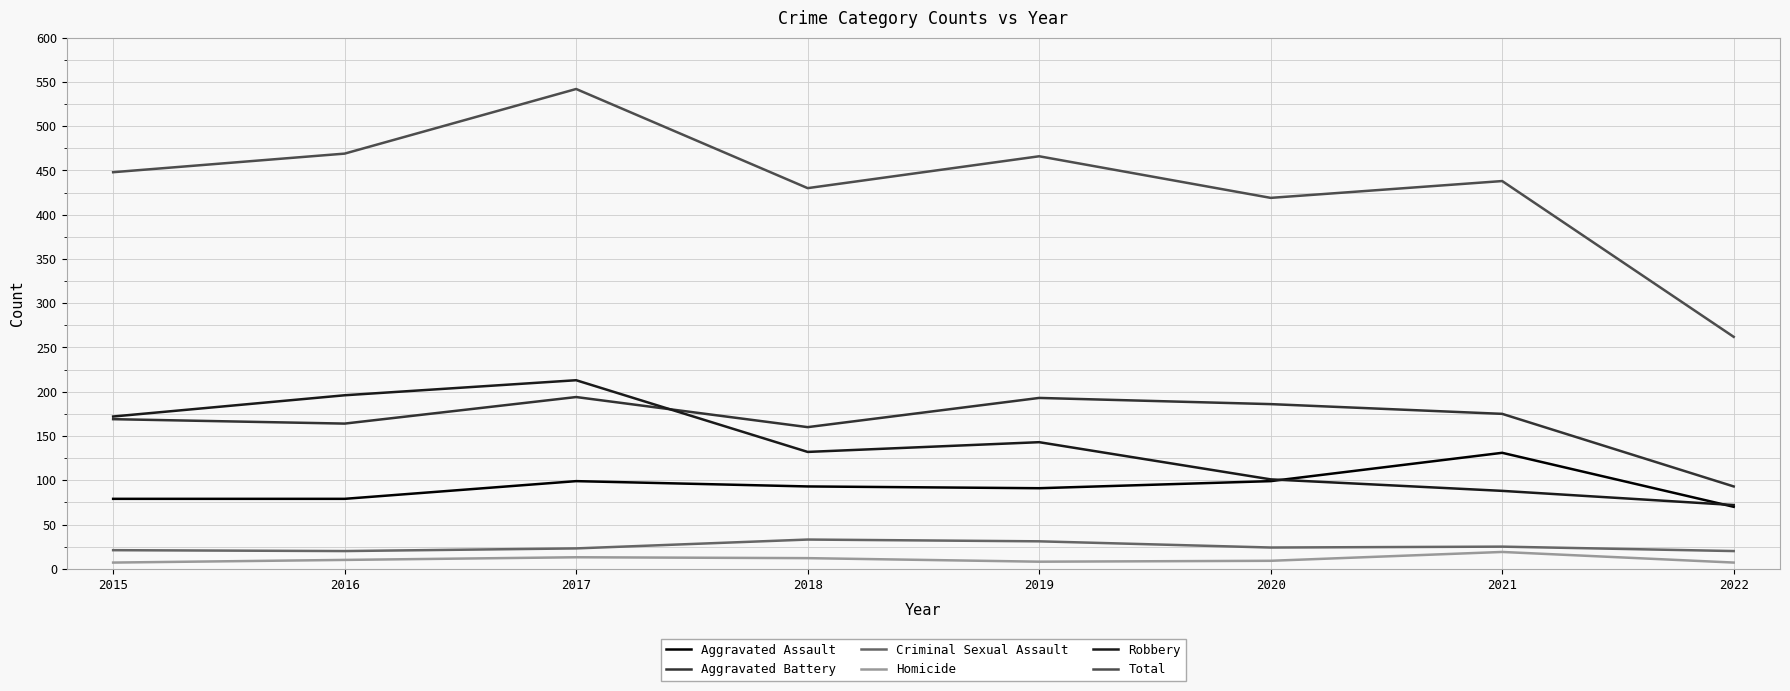

Does the chart display data point markers on the line(s)?

No